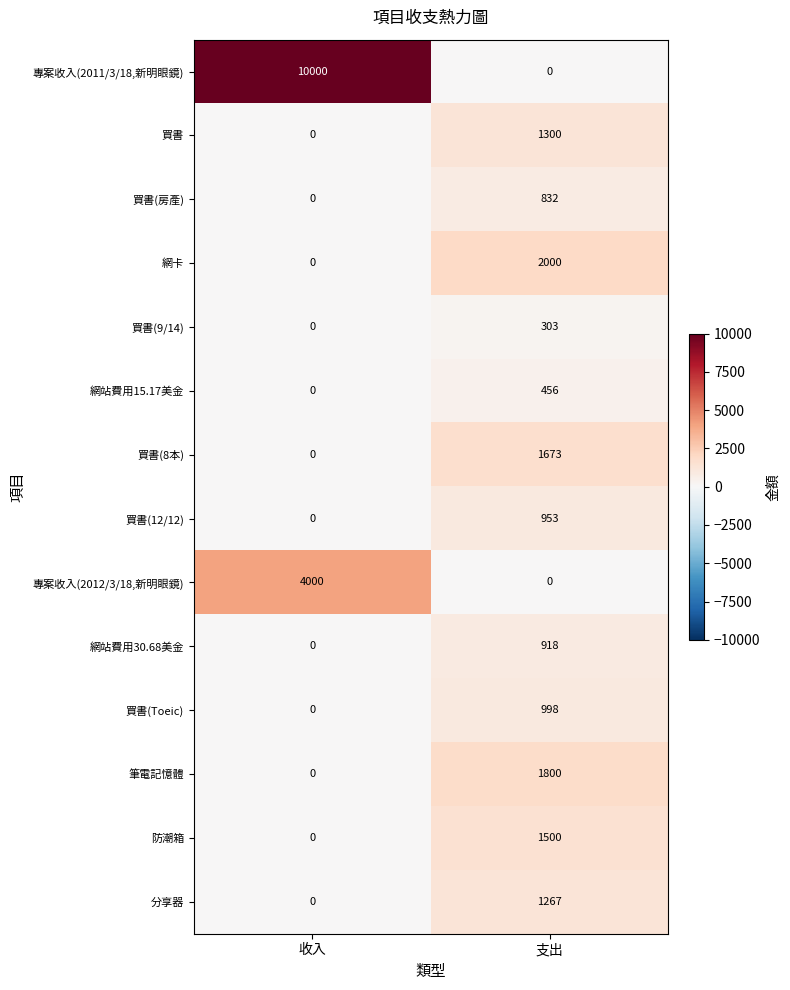

The 買書(9/14) series shows 128 at 支出. True or false?

False